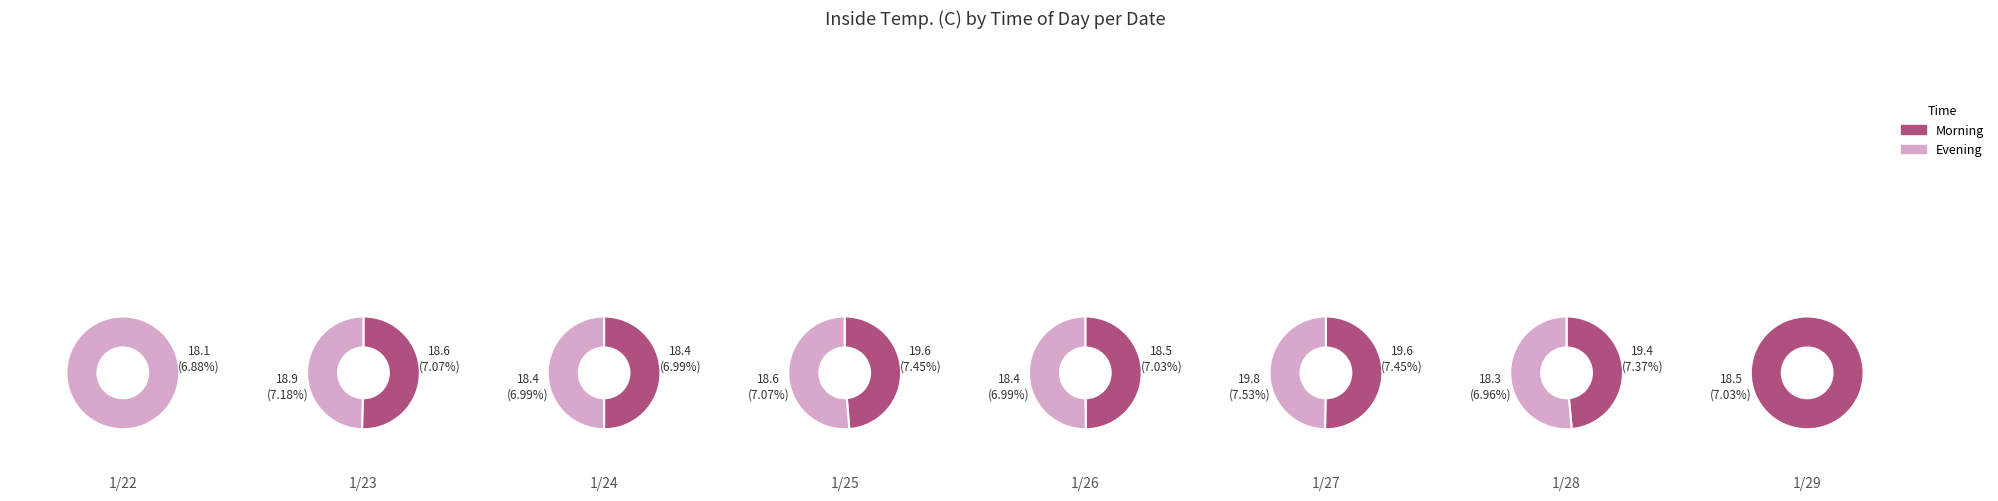

Is the sum of 1/28 and 1/26 greater than half?

No